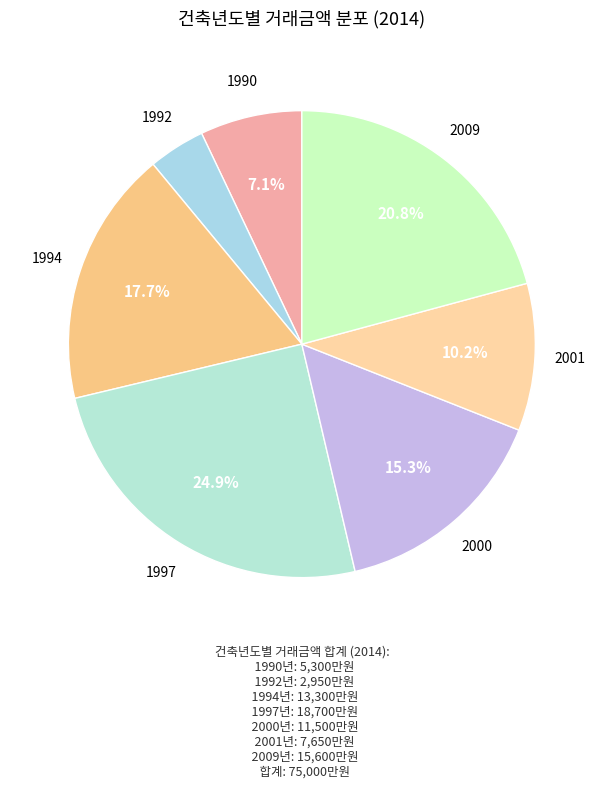

What is the largest slice in the pie chart?

1997